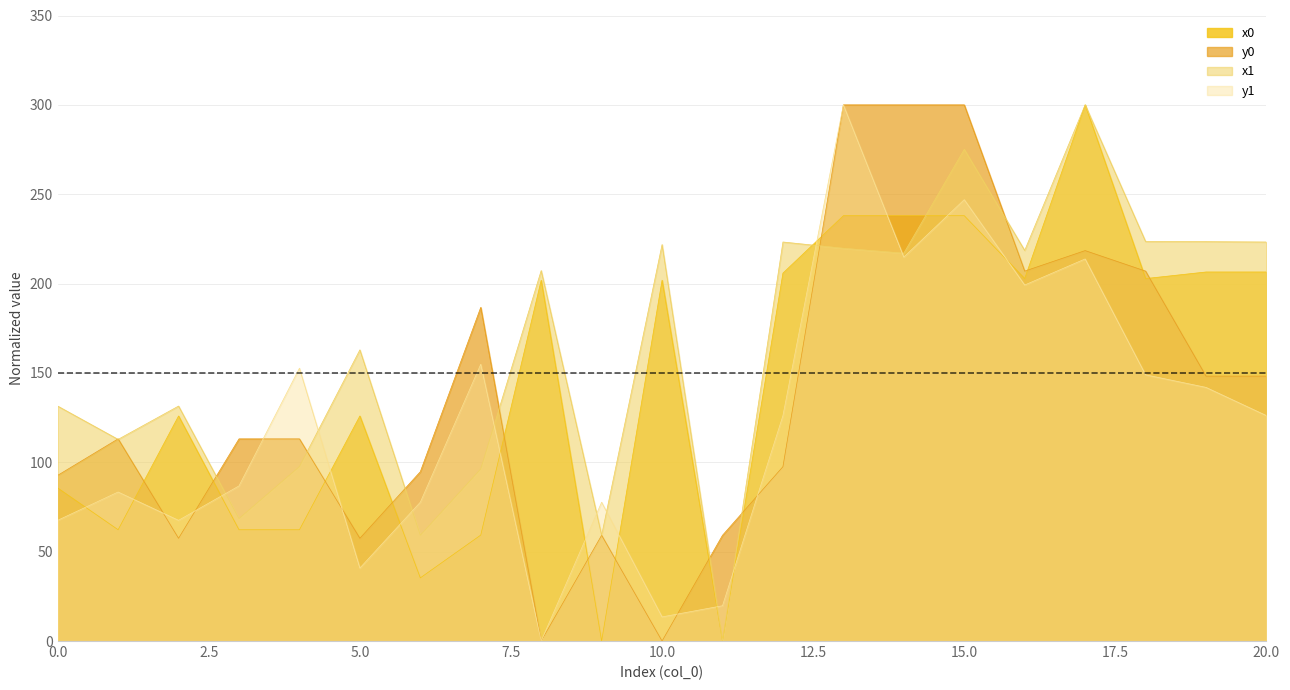

True or false: x1 and x0 cross at least once.

True